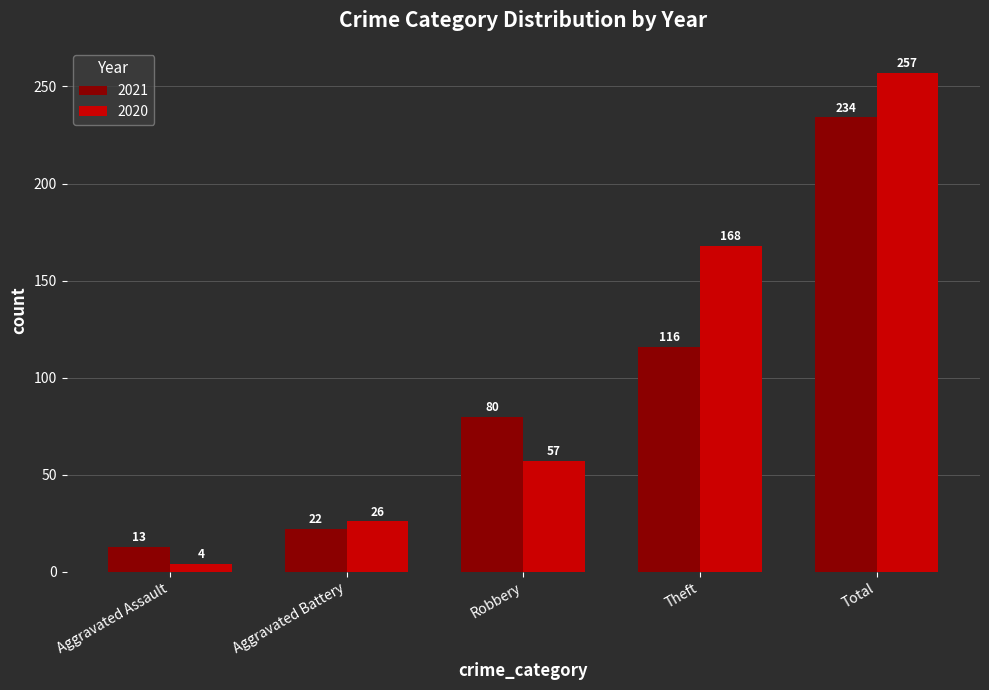

At how many categories does at least one series exceed 35?

3